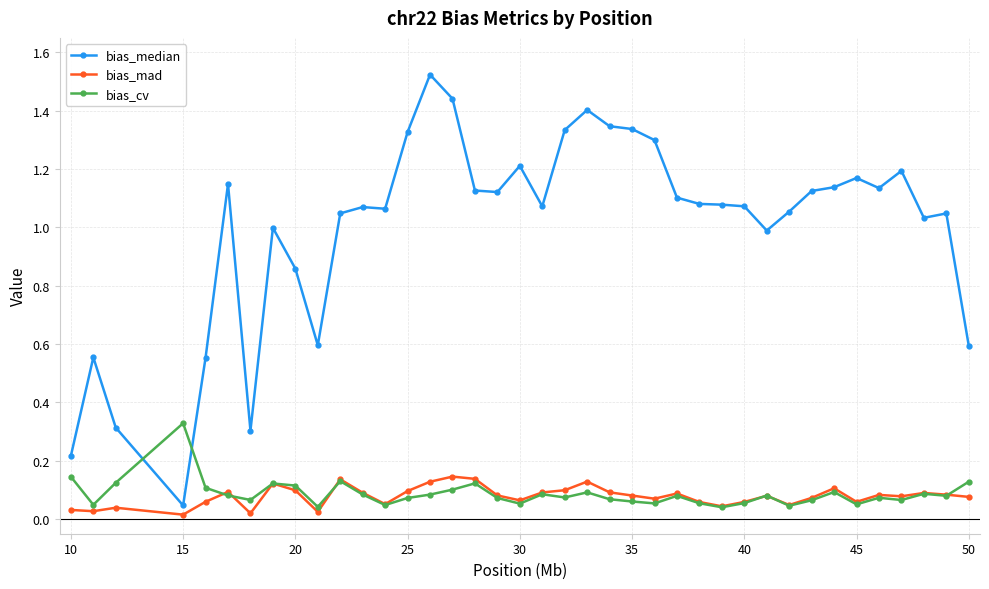

Which series has the largest total across all categories?

bias_median